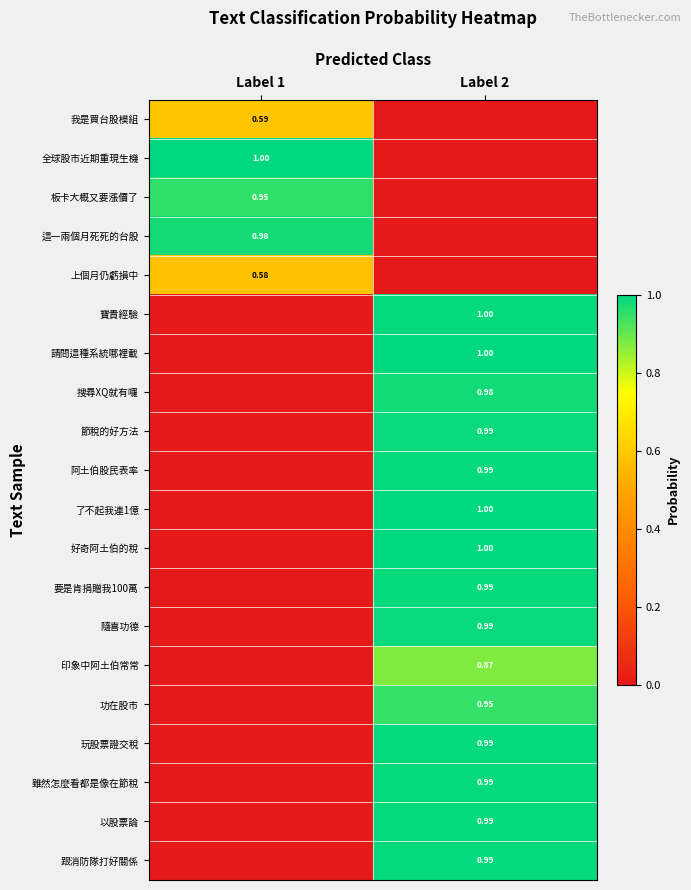

Is the value of 玩股票證交稅 at Label 2 greater than the value of 我是買台股模組 at Label 1?

Yes